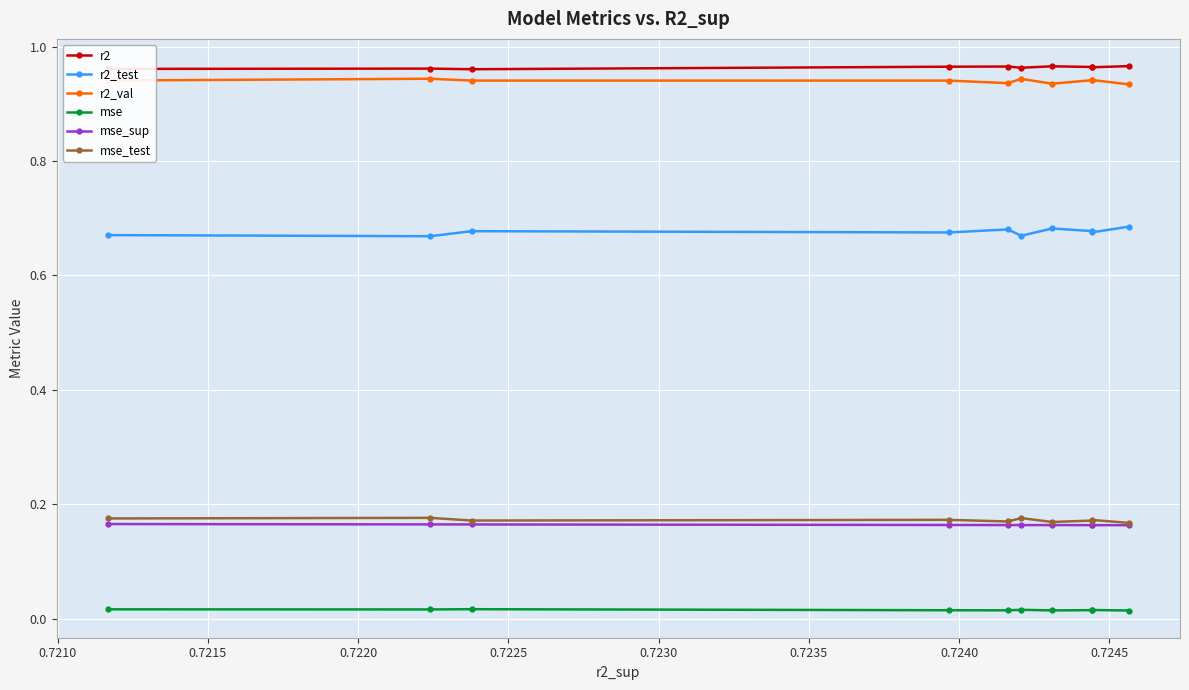

Count the mse_test values in the range 0 to 1.

10